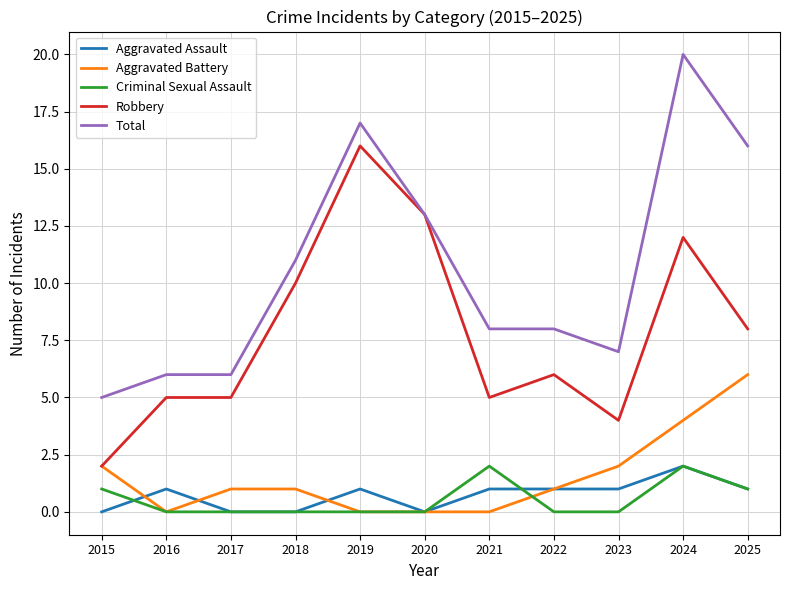

What is the average value of the Aggravated Battery series?

2